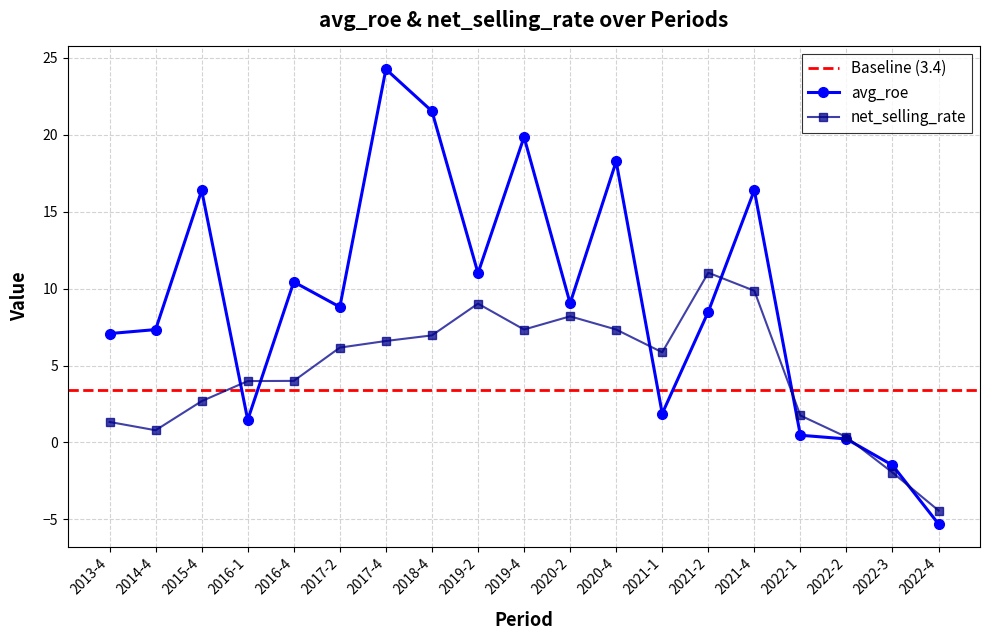

What is the difference between the maximum and minimum values in the net_selling_rate series?

15.5